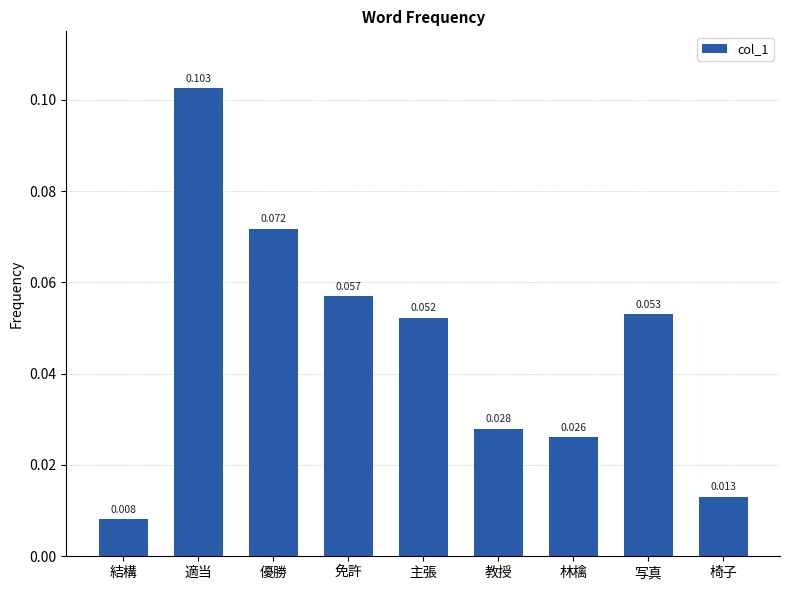

Rank the categories by value from lowest to highest.

結構, 椅子, 林檎, 教授, 主張, 写真, 免許, 優勝, 適当